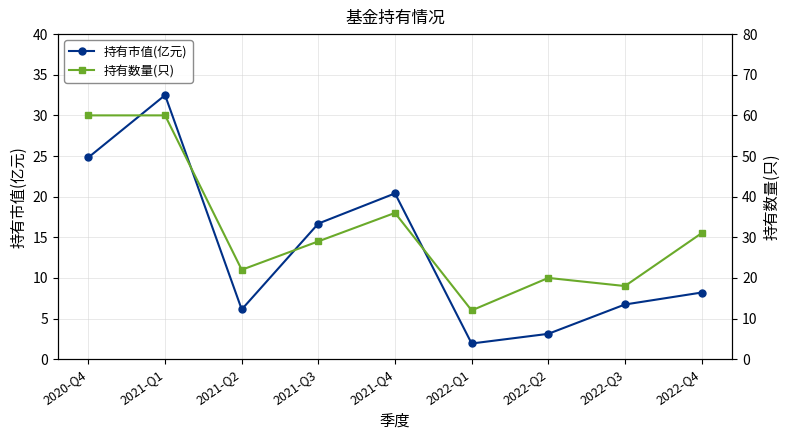

At 2020-Q4, list the series in order from largest to smallest.

持有数量(只), 持有市值(亿元)